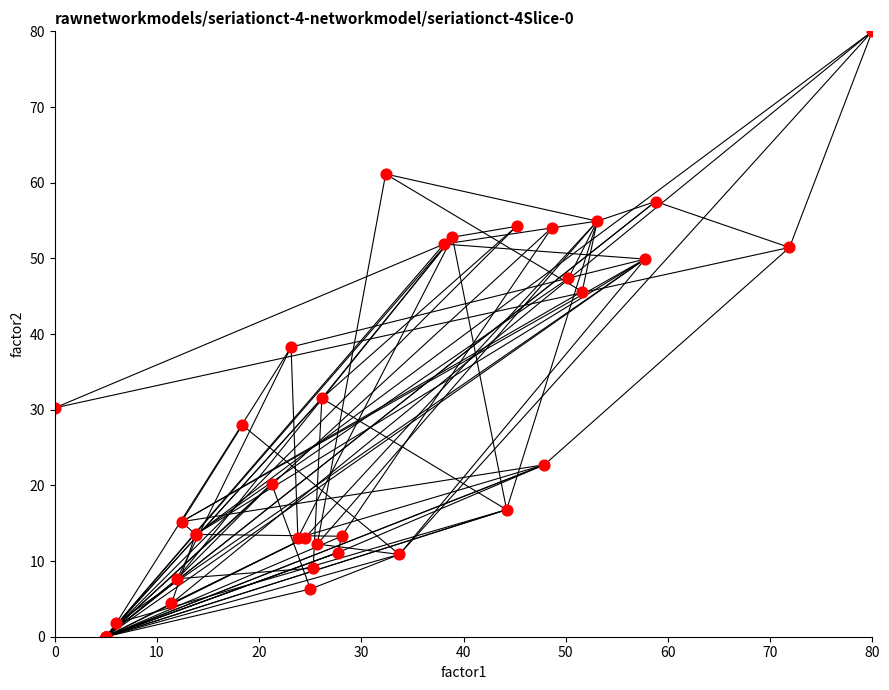

What Y value in the scatter plot is closest to 40?

38.3